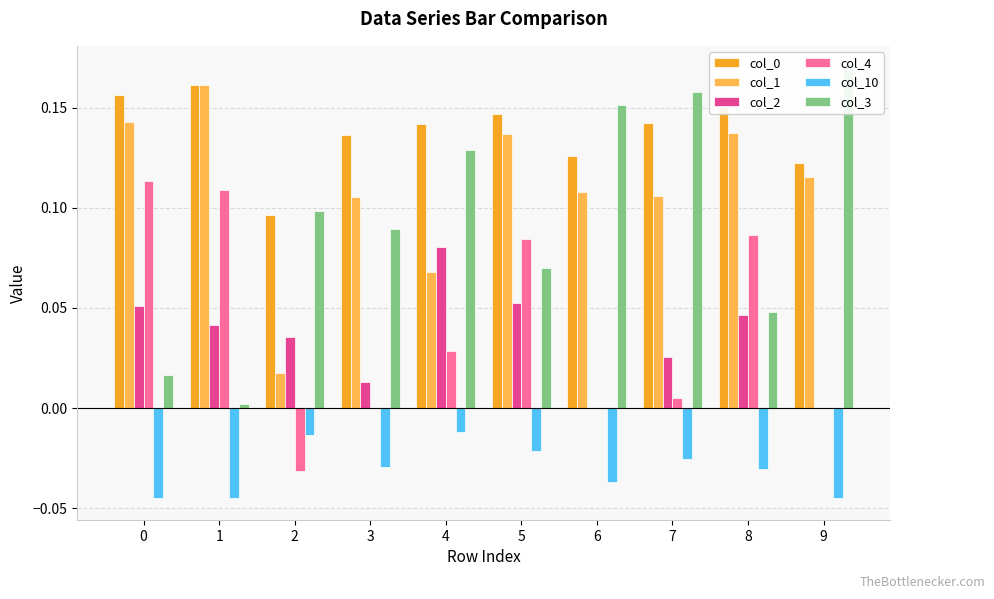

Reading right to left, transcribe all the data shown in this chart.

col_0: 0.1	0.2	0.1	0.1	0.1	0.1	0.1	0.1	0.2	0.2
col_1: 0.1	0.1	0.1	0.1	0.1	0.1	0.1	0.0	0.2	0.1
col_2: 0.0	0.0	0.0	0.0	0.1	0.1	0.0	0.0	0.0	0.1
col_4: 0.0	0.1	0.0	0.0	0.1	0.0	0.0	-0.0	0.1	0.1
col_10: -0.0	-0.0	-0.0	-0.0	-0.0	-0.0	-0.0	-0.0	-0.0	-0.0
col_3: 0.2	0.0	0.2	0.2	0.1	0.1	0.1	0.1	0.0	0.0